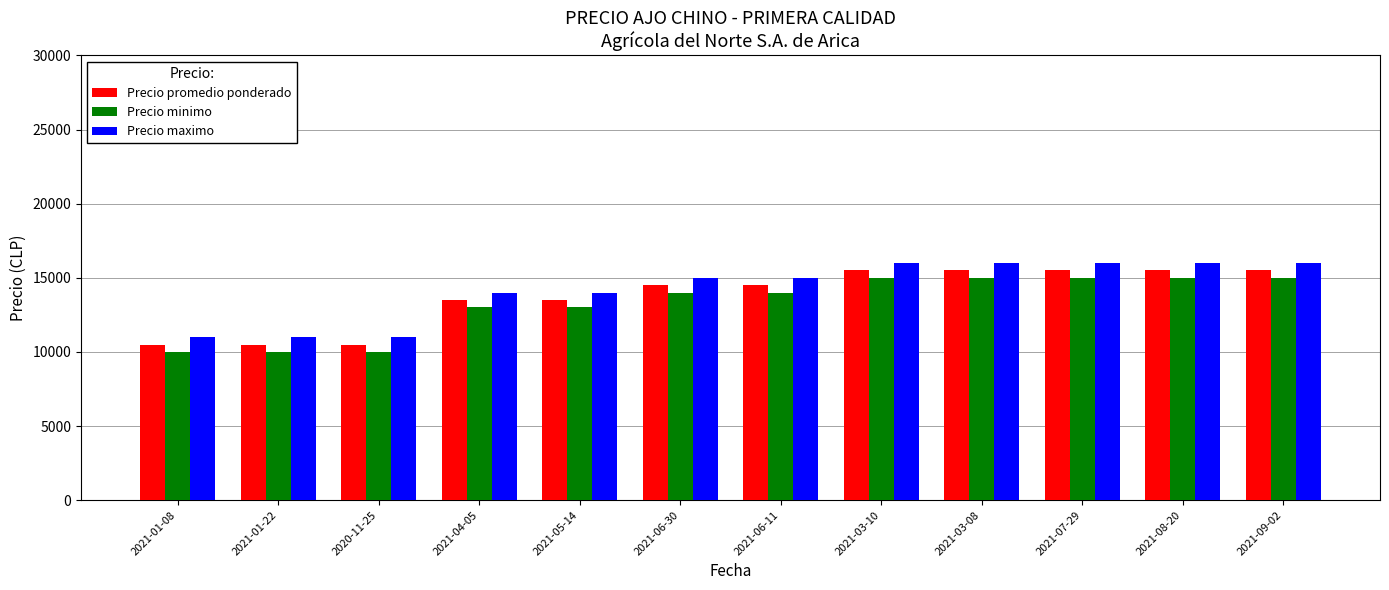

The value of Precio maximo at 2021-06-30 is 7632. True or false?

False